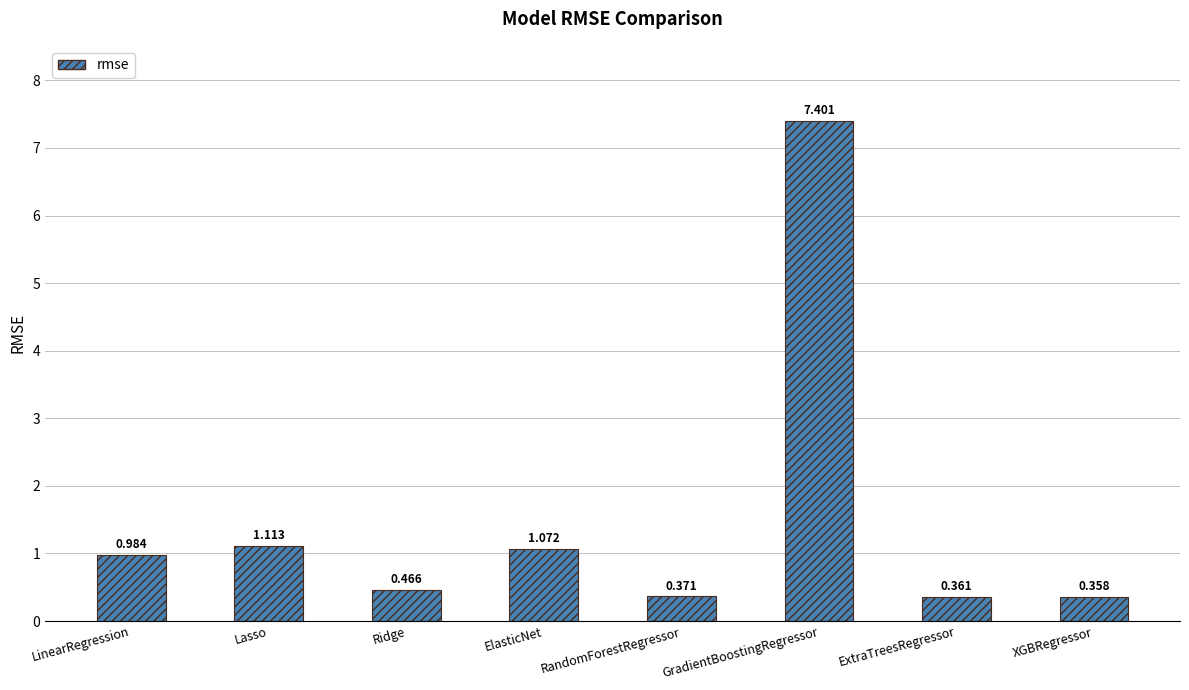

What is the difference between the maximum and second lowest values?

7.0